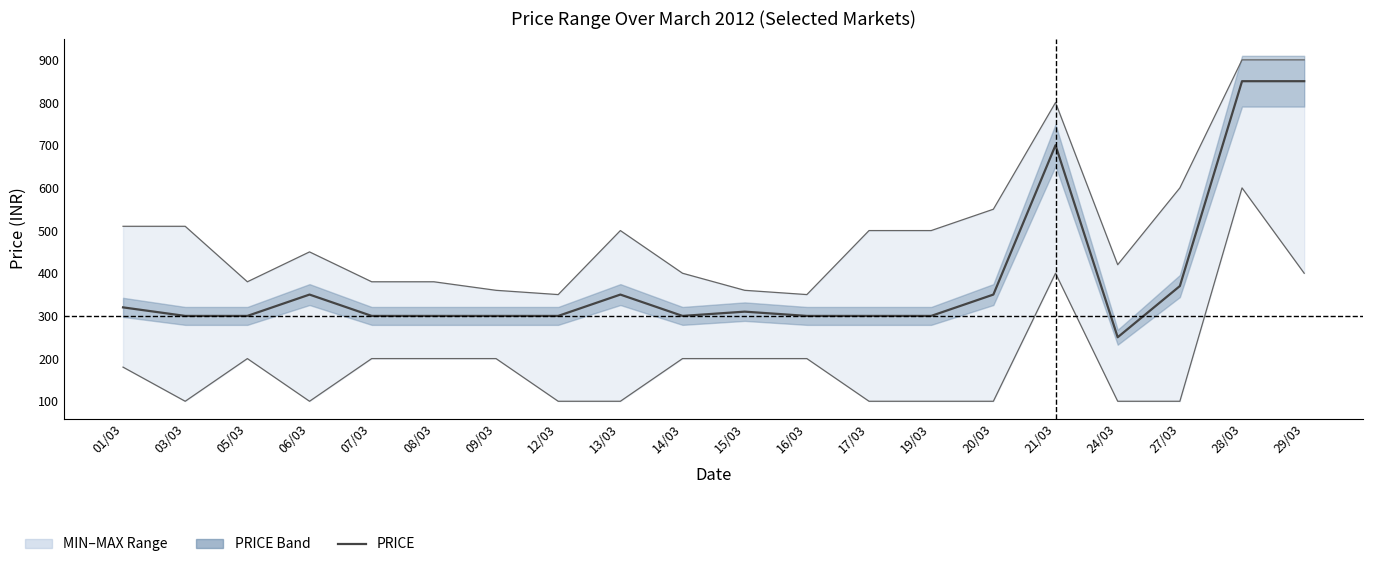

Rank the categories by PRICE value from highest to lowest.

28/03, 29/03, 21/03, 27/03, 06/03, 13/03, 20/03, 01/03, 15/03, 03/03, 05/03, 07/03, 08/03, 09/03, 12/03, 14/03, 16/03, 17/03, 19/03, 24/03